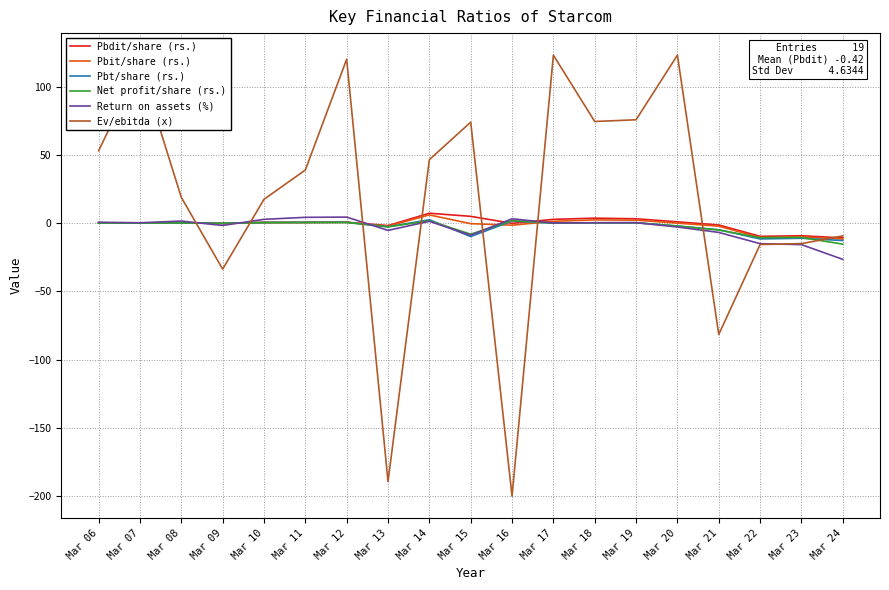

Which series has the widest spread of values?

Ev/ebitda (x)